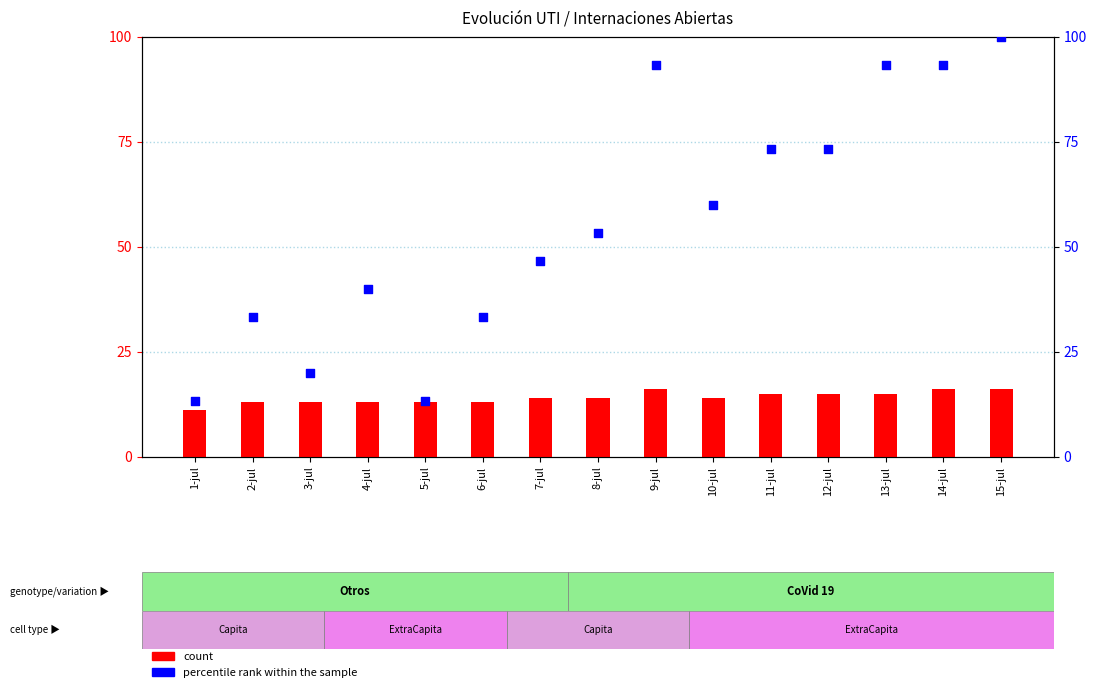

Which series reaches the minimum Y coordinate?

count